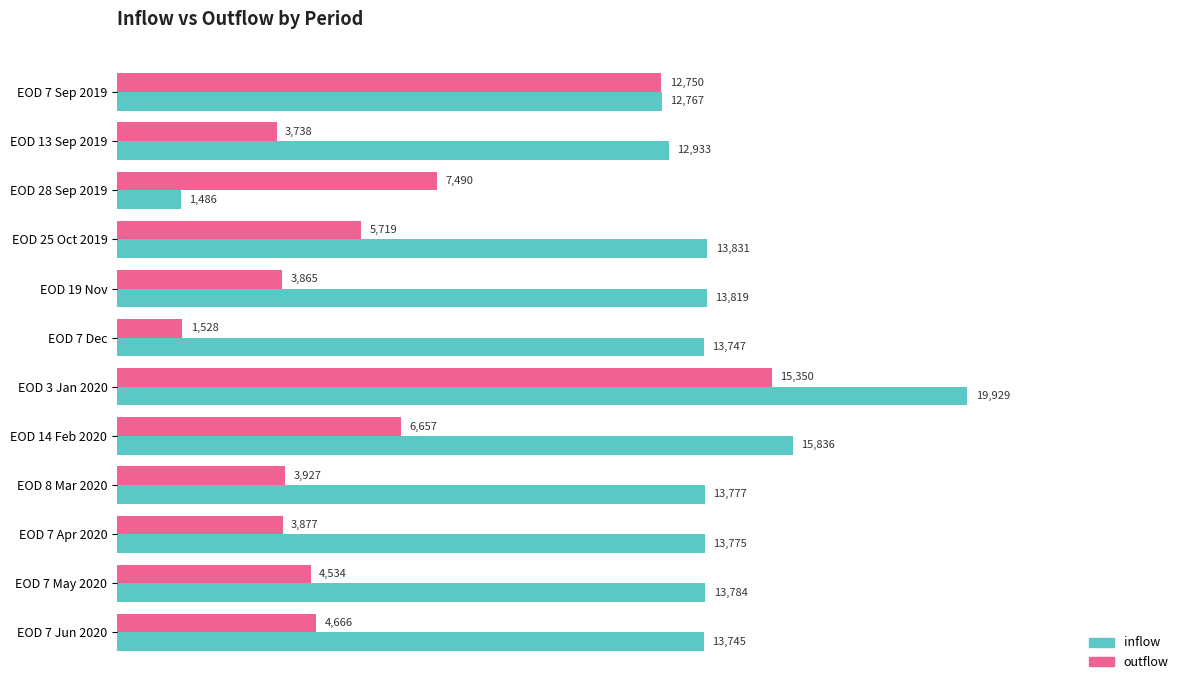

At how many categories does at least one series exceed 6971?

12